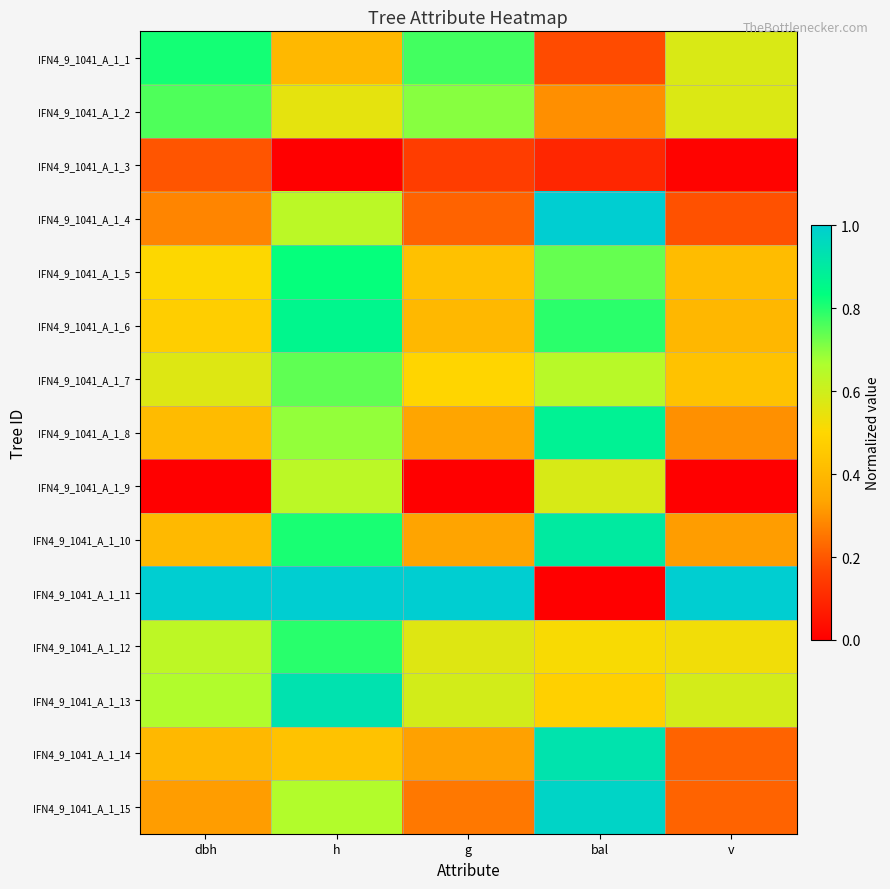

Which has a higher value, g or v?

g